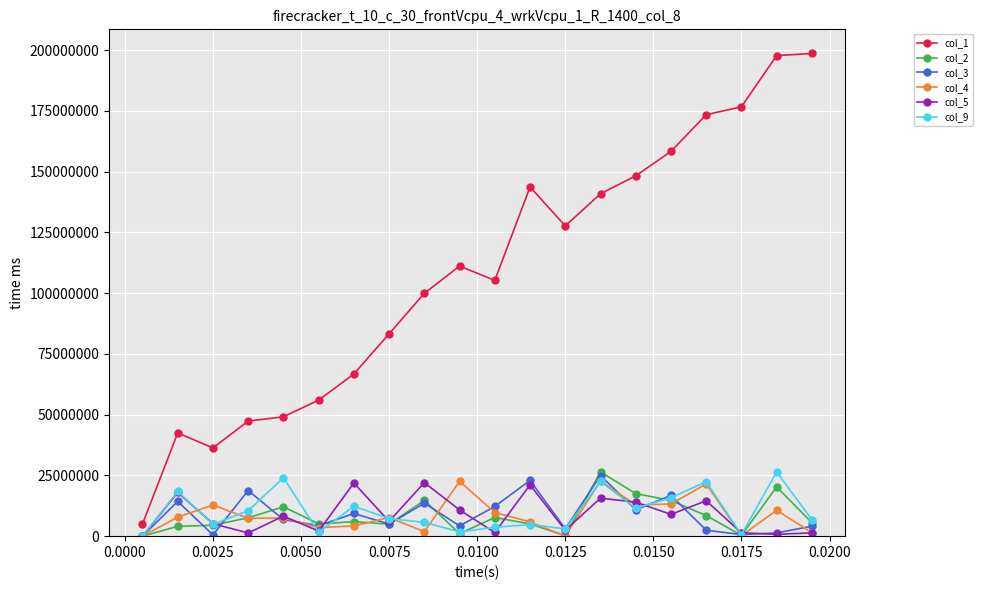

How many lines are shown in the chart?

6